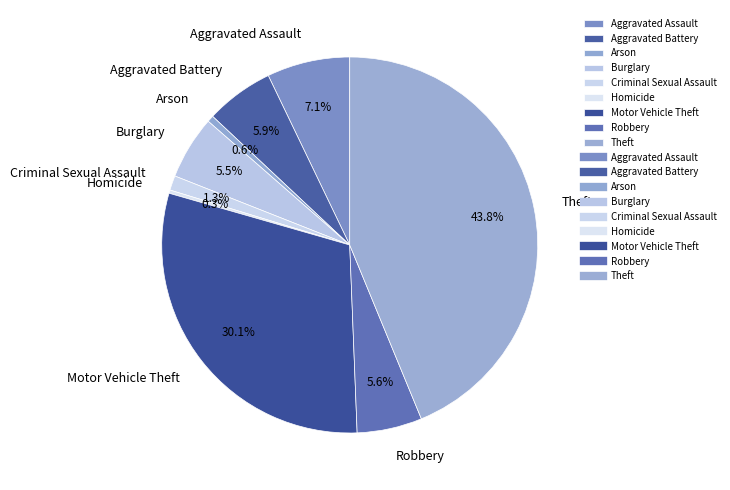

Which has a higher value, Theft or Motor Vehicle Theft?

Theft